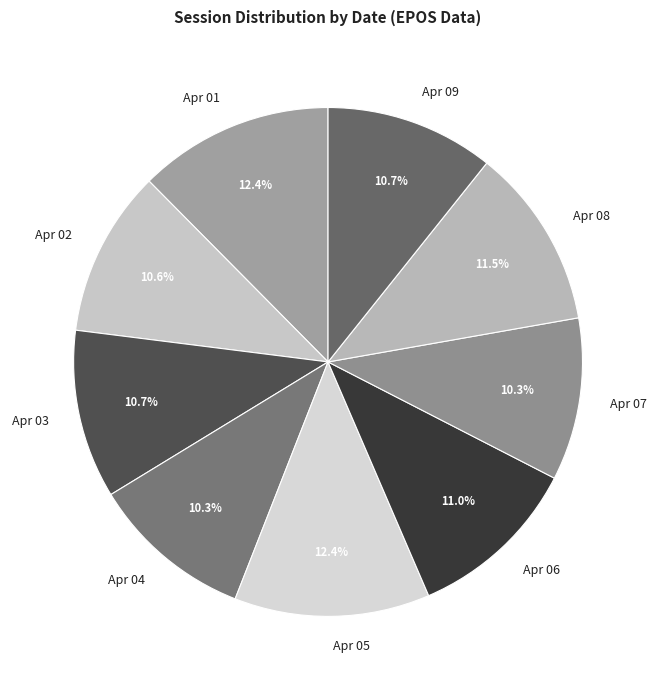

To the nearest percent, what is the average slice percentage?

11%